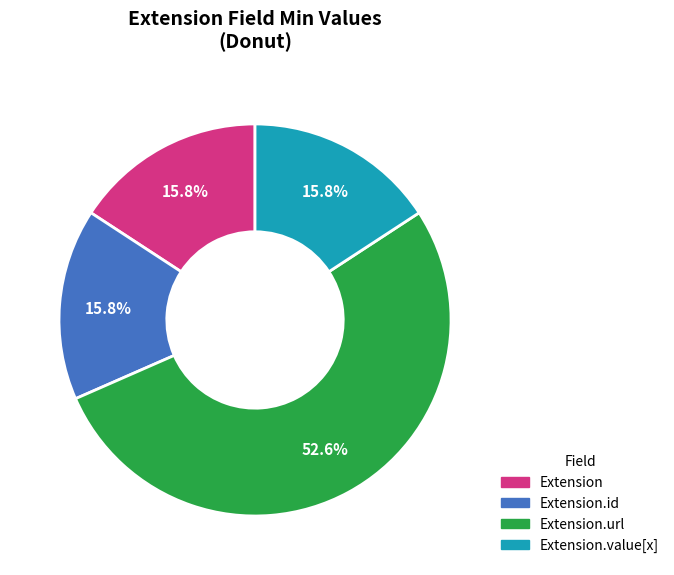

Does any single category account for the majority?

Yes